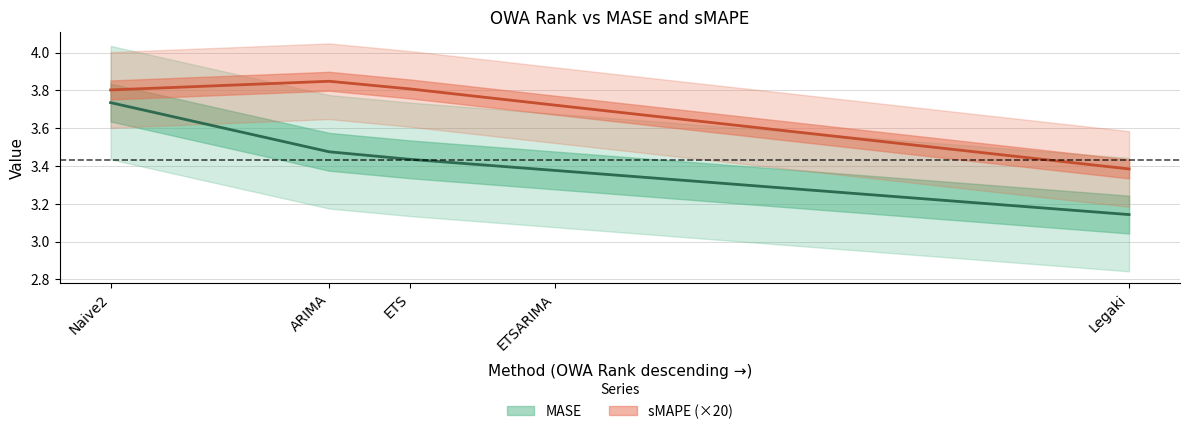

What are all the series names shown in the legend?

MASE, sMAPE